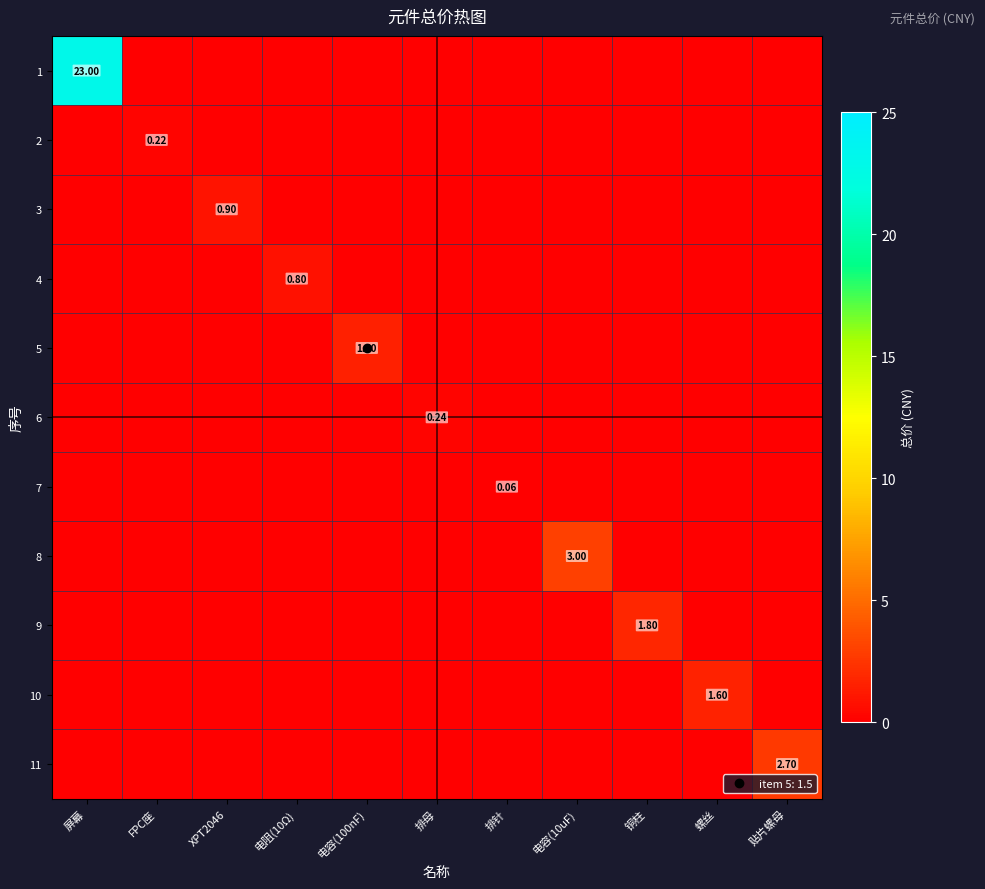

Rank the series by their maximum value, from highest to lowest.

1, 8, 11, 9, 10, 5, 3, 4, 6, 2, 7